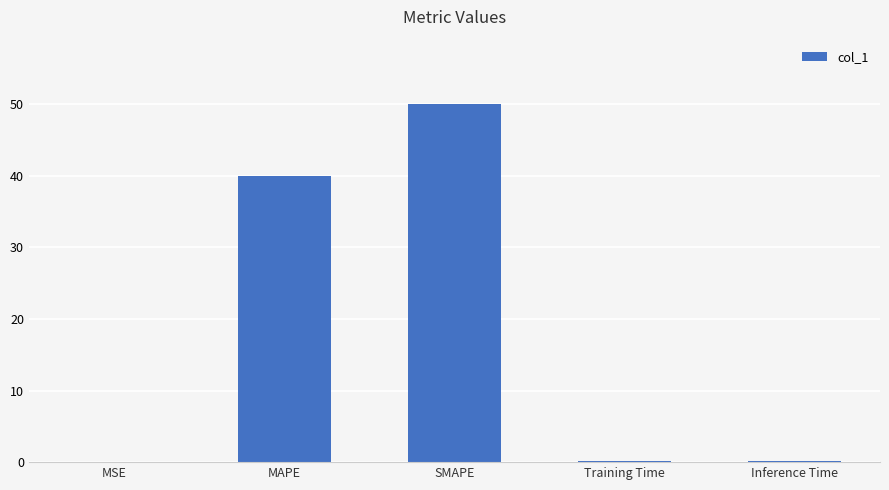

At which label is the value closest to 25?

MAPE